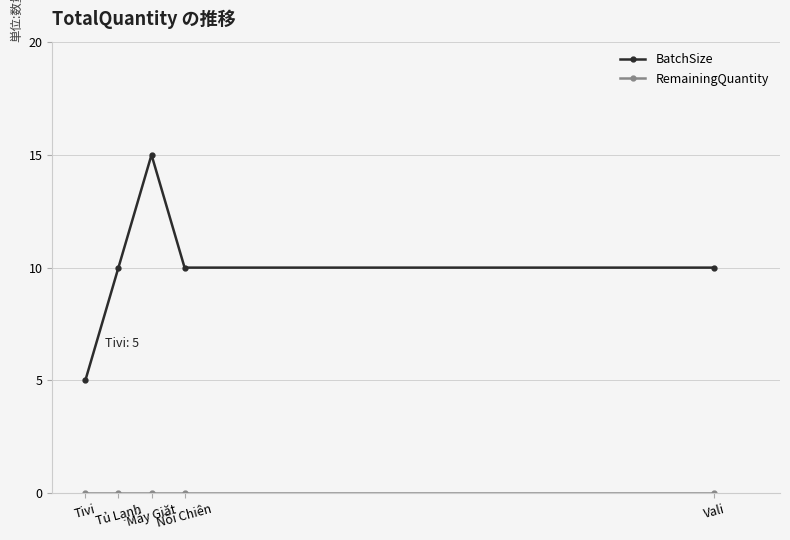

True or false: BatchSize has a value of 10 at Vali.

True